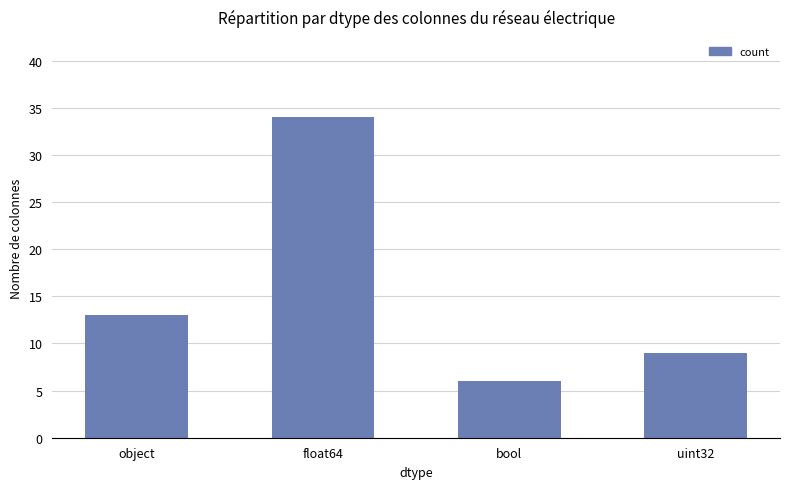

The value at bool is 9. True or false?

False